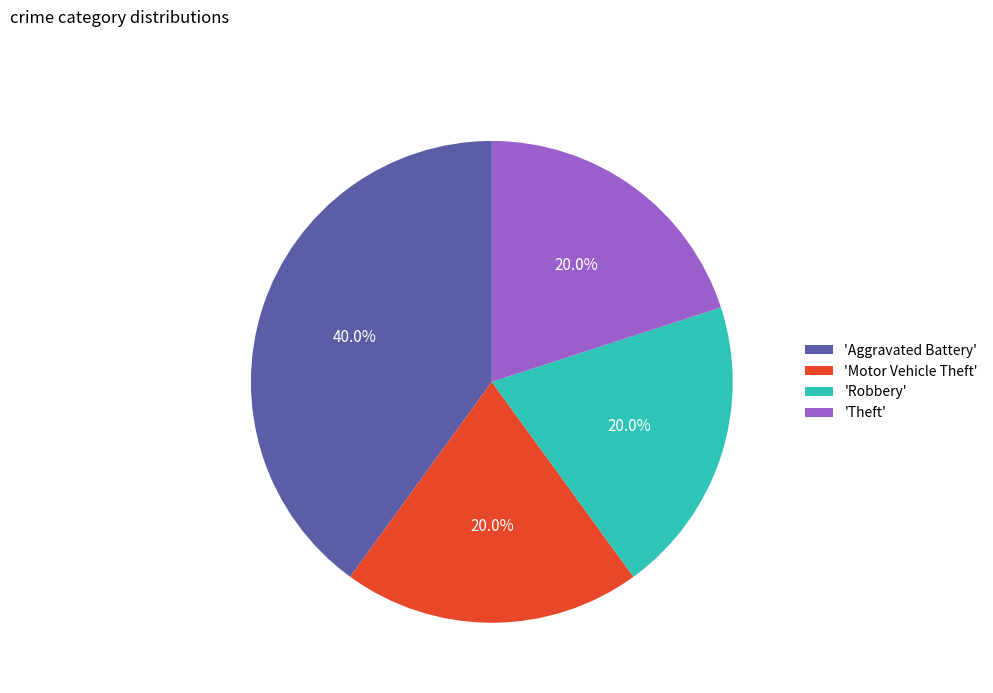

What is the largest slice in the pie chart?

'Aggravated Battery'